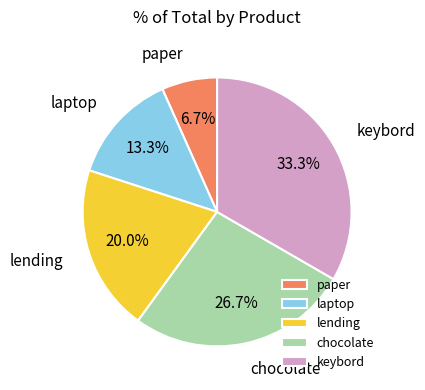

Does lending account for over 50% of the chart?

No